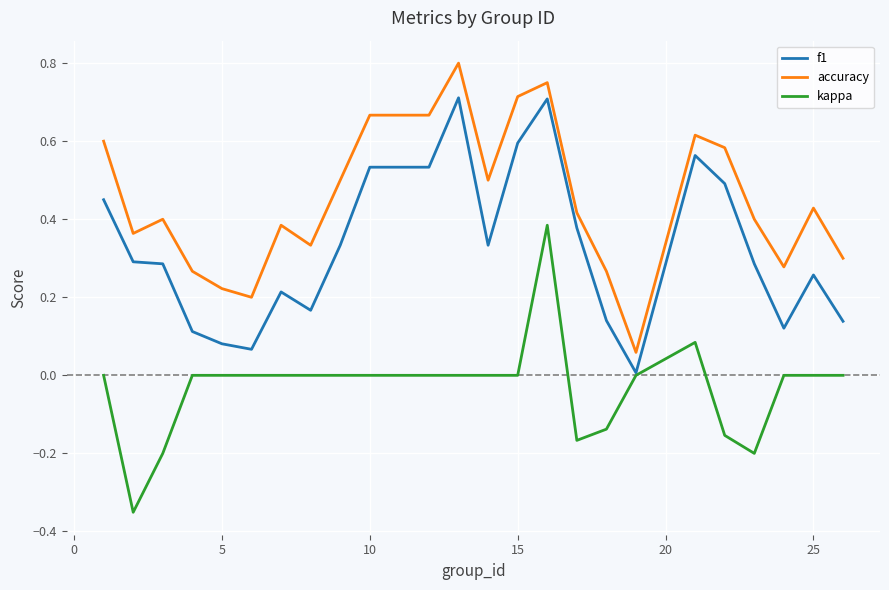

Which series has the largest total across all categories?

accuracy